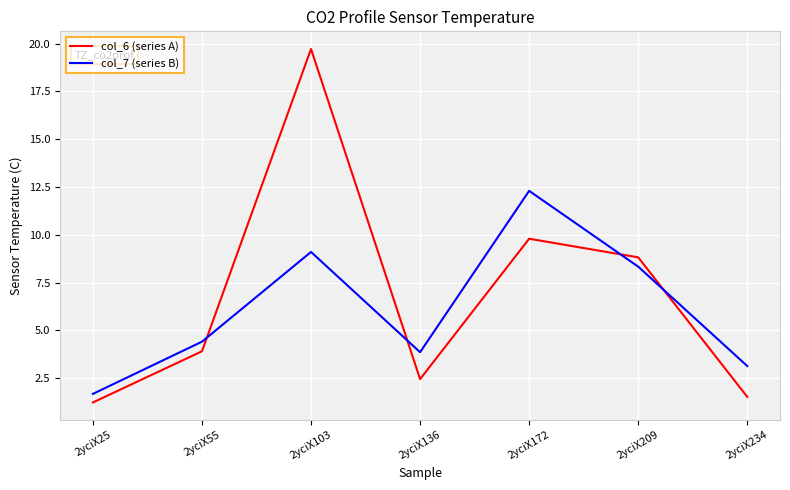

What are all the series names shown in the legend?

col_6 (series A), col_7 (series B)